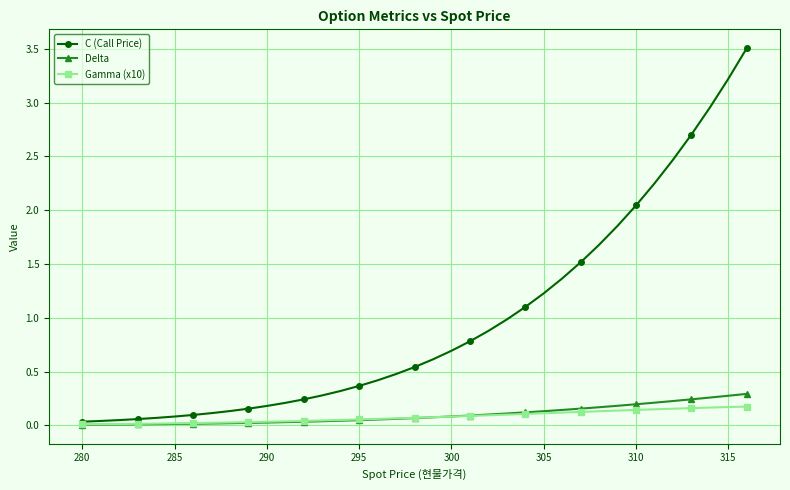

What is the greatest value displayed?

3.5